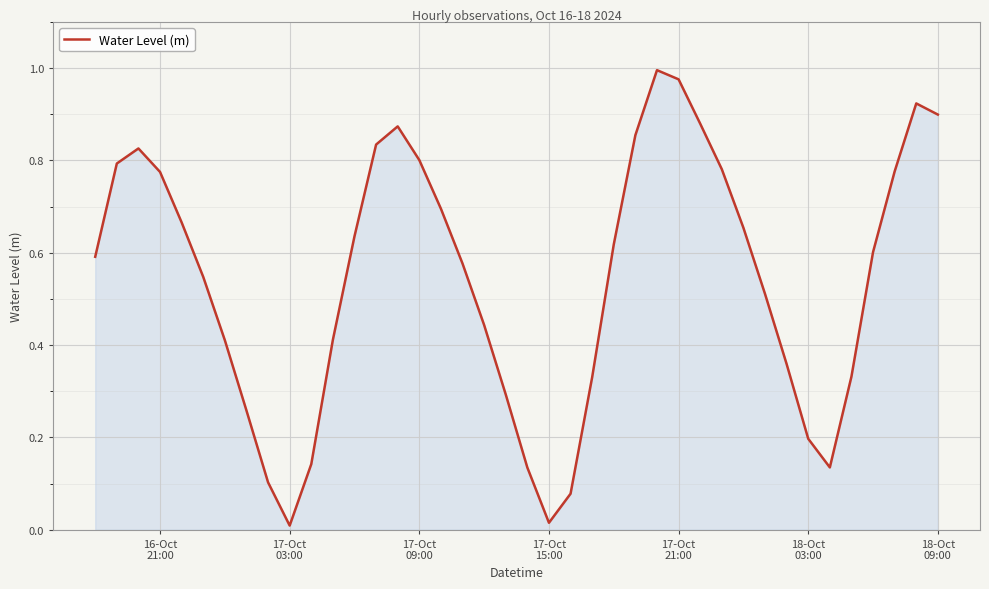

How many lines are shown in the chart?

1